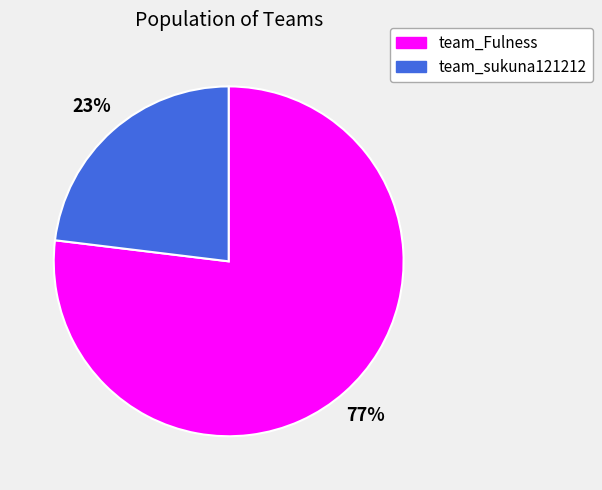

Is it true that team_Fulness is 64% of the pie?

False